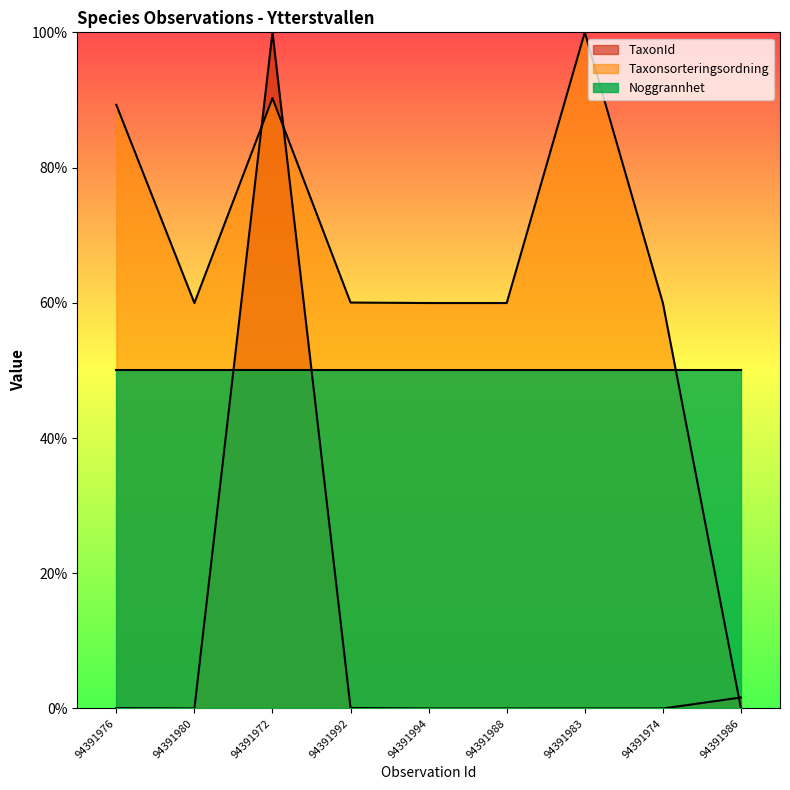

Read the Taxonsorteringsordning value at 94391974.

60.0